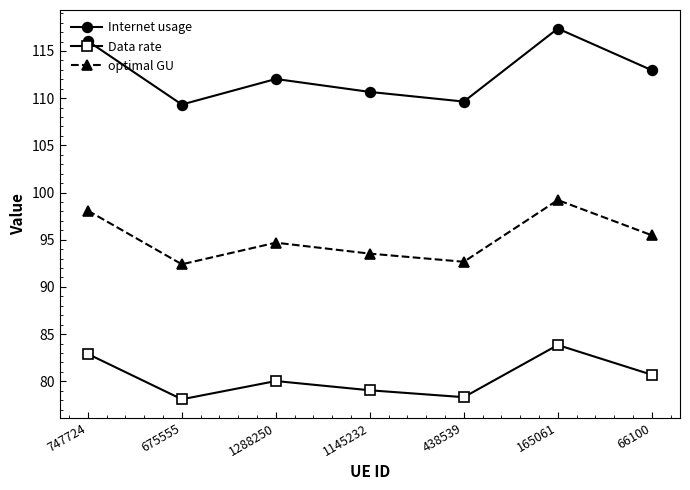

List the series in order of their overall mean, lowest first.

Data rate, optimal GU, Internet usage